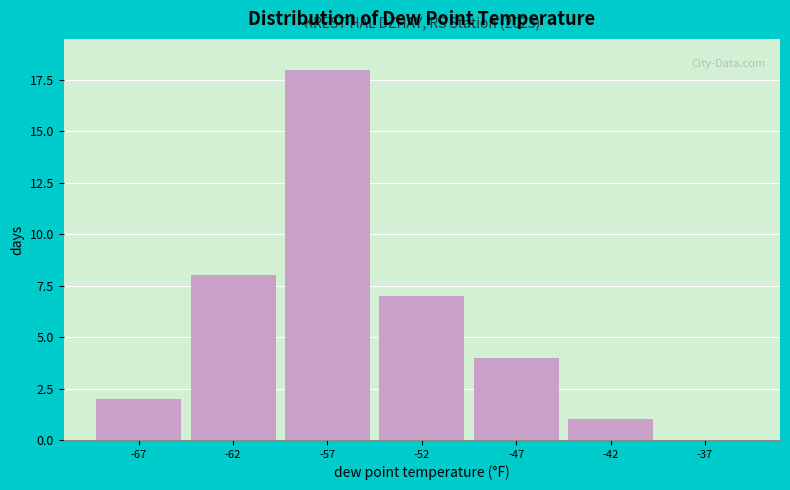

Reading left to right, list all the values displayed in this chart.

-67=2	-62=8	-57=18	-52=7	-47=4	-42=1	-37=0